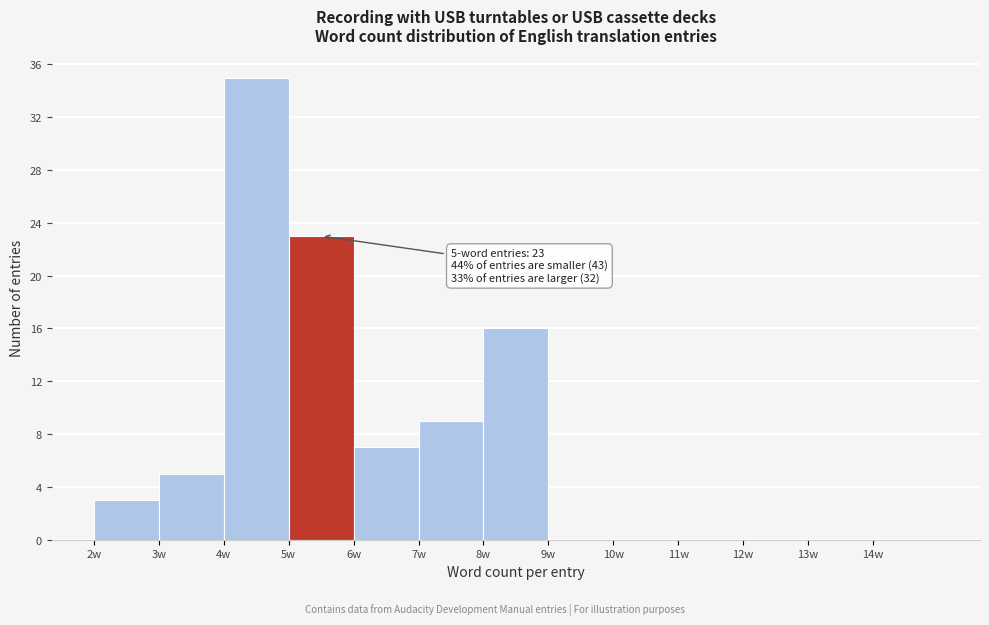

Which range on the x-axis has the tallest bar?

4 to 5